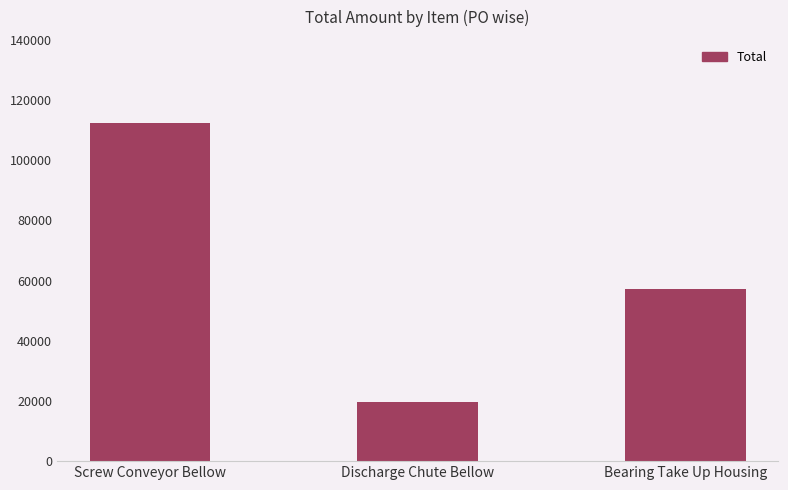

At which label does the data first exceed 57240?

Screw Conveyor Bellow